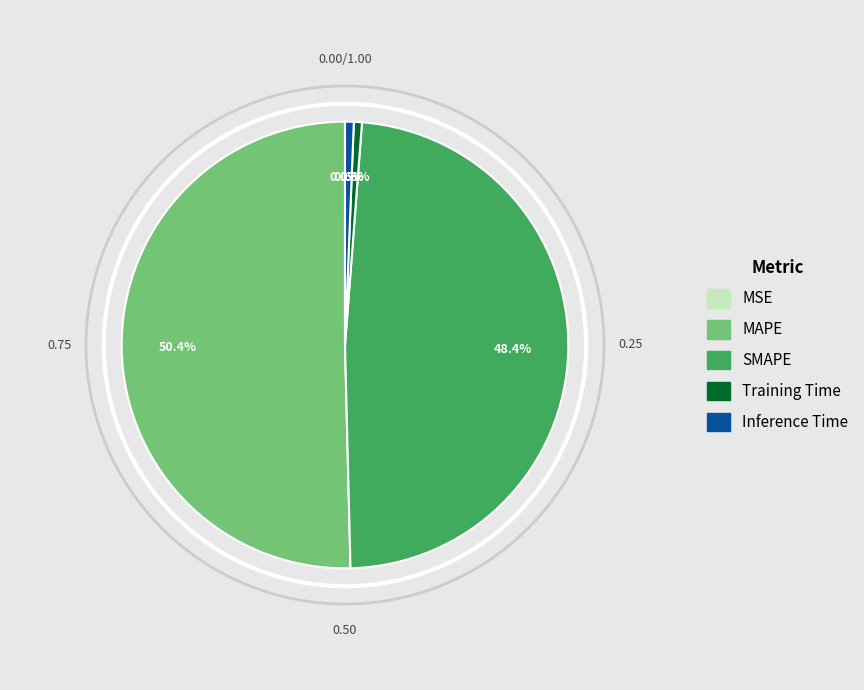

What is the largest slice in the pie chart?

MAPE